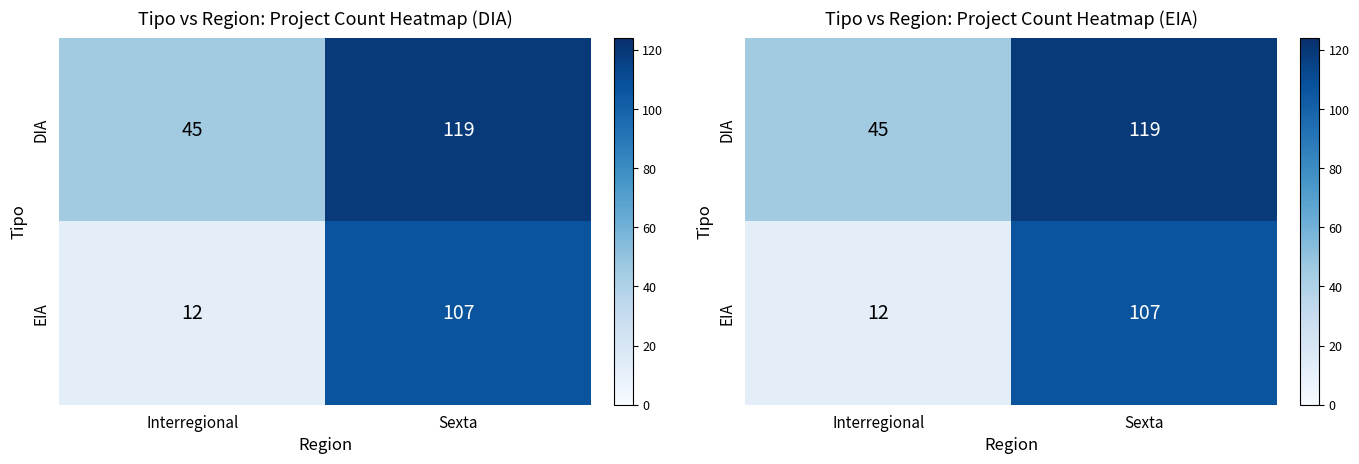

The DIA series shows 119 at Sexta. True or false?

True